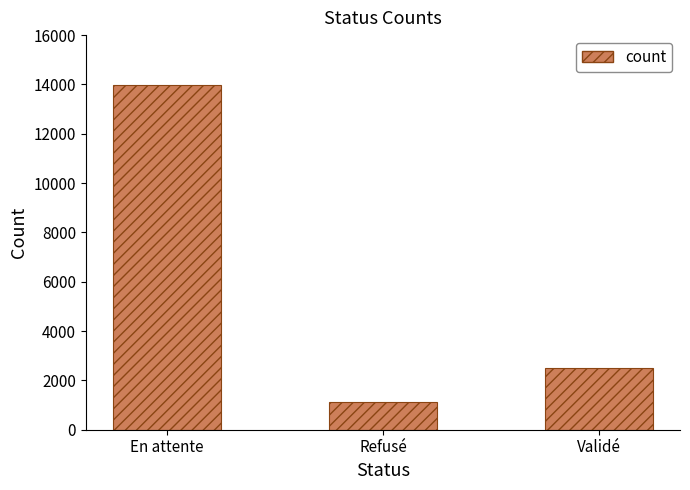

What position from the left is En attente?

1